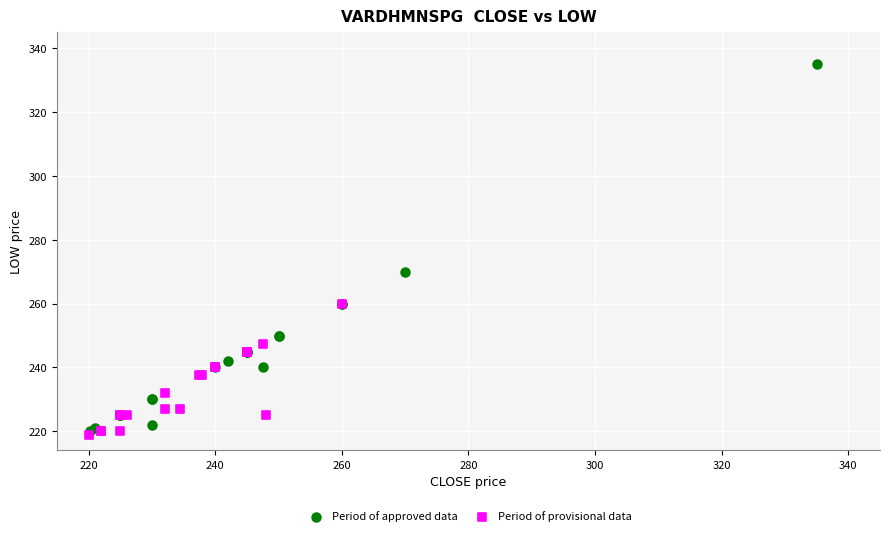

Which series has the largest Y range (max minus min)?

Period of approved data